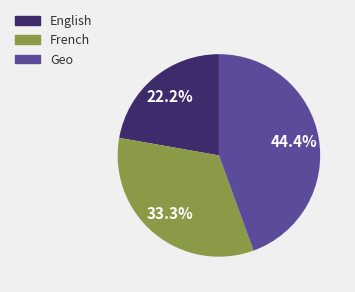

To the nearest percent, what is the difference between the French and English slice percentages?

11%